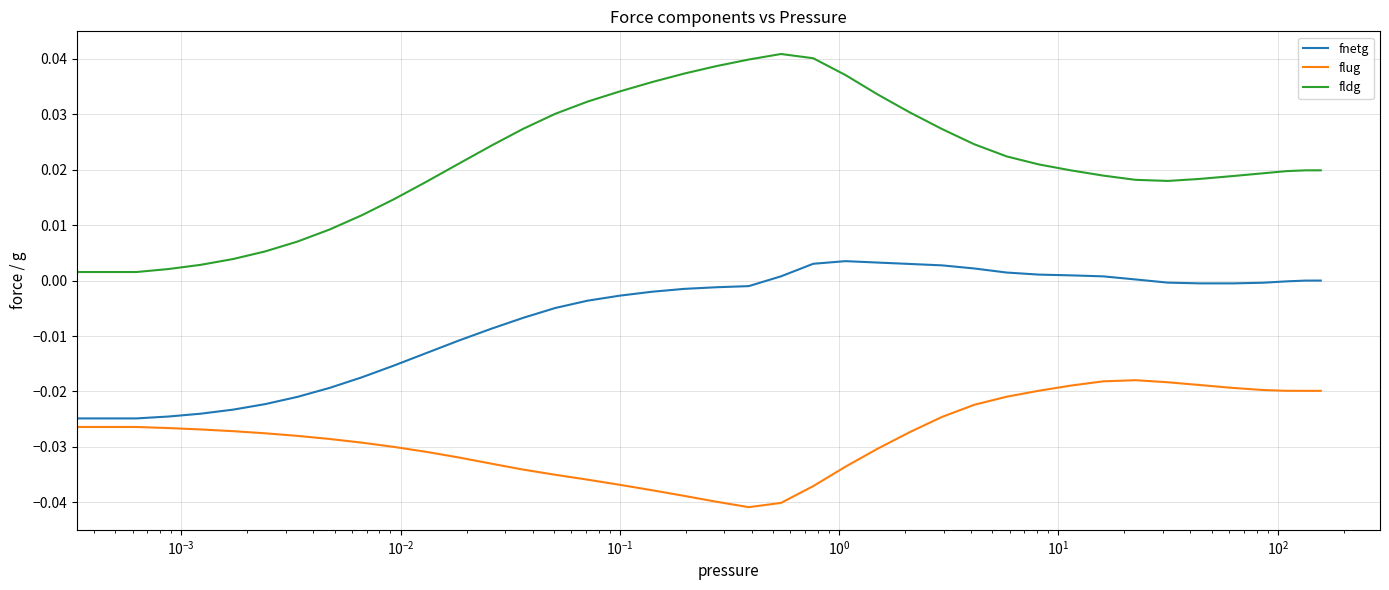

Rank the series by their maximum value, from highest to lowest.

fldg, fnetg, flug